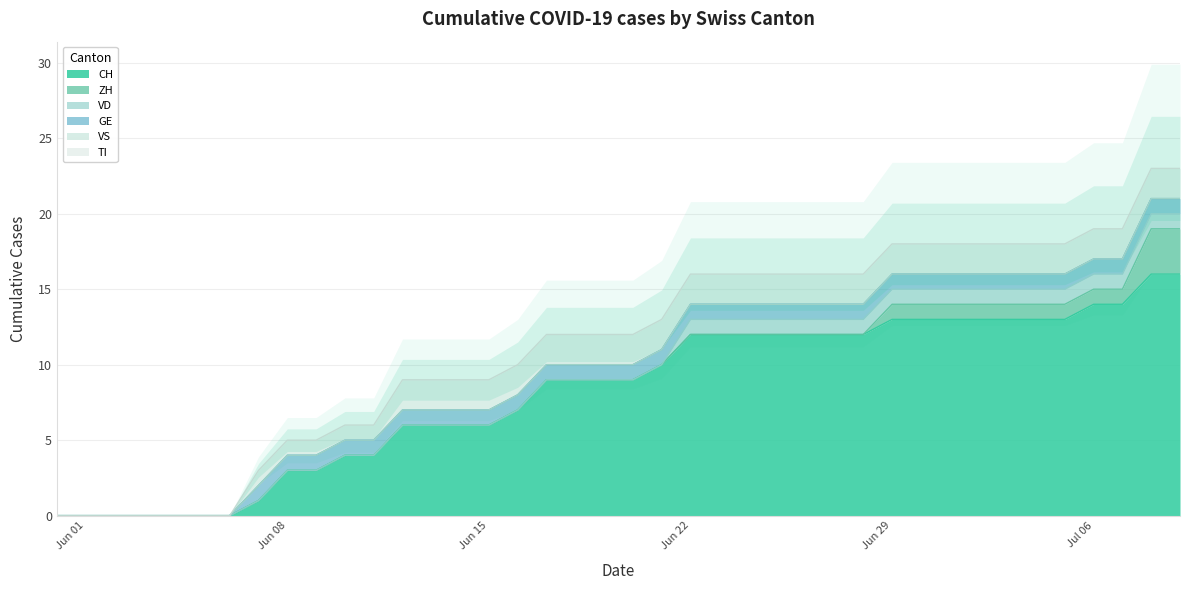

At how many categories does at least one series exceed 13?

4